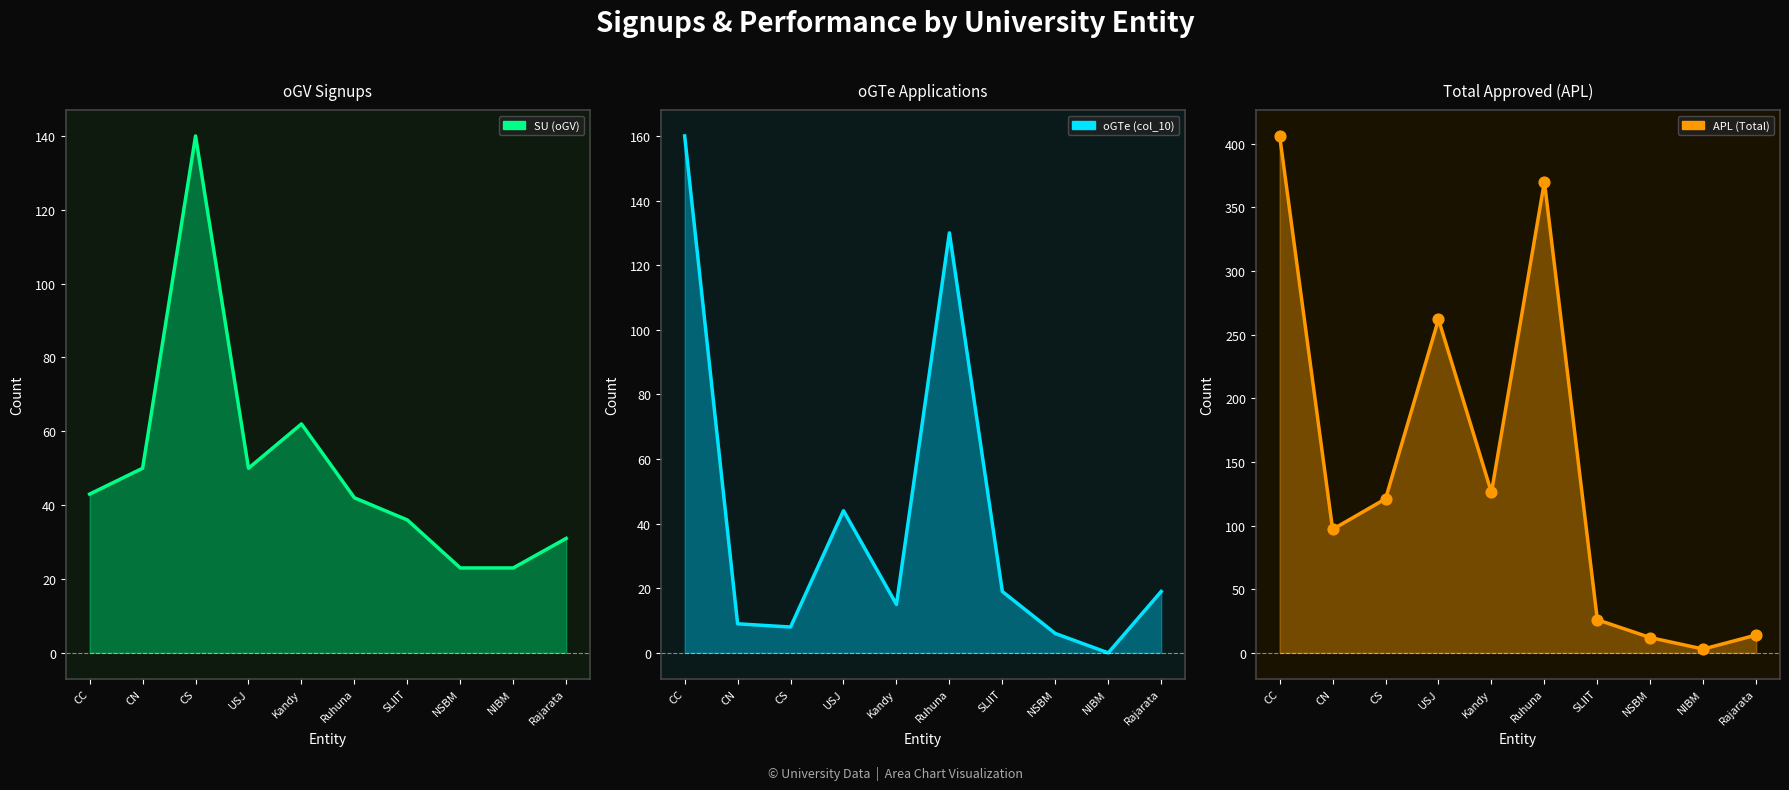

What is the total value across all series at Kandy?

203